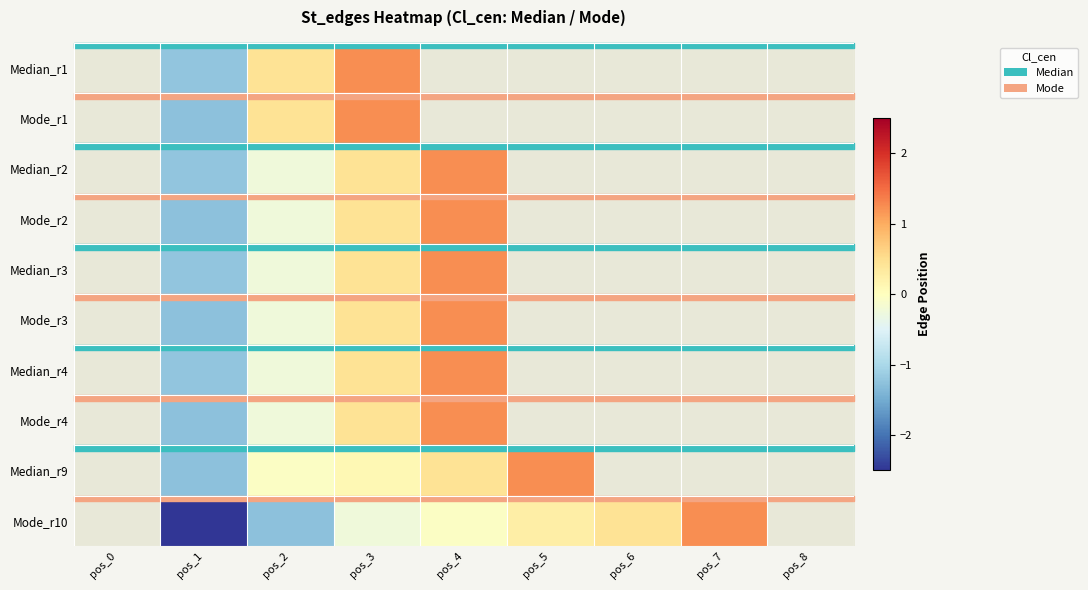

Which series changed the most between pos_1 and pos_6?

Mode_r10